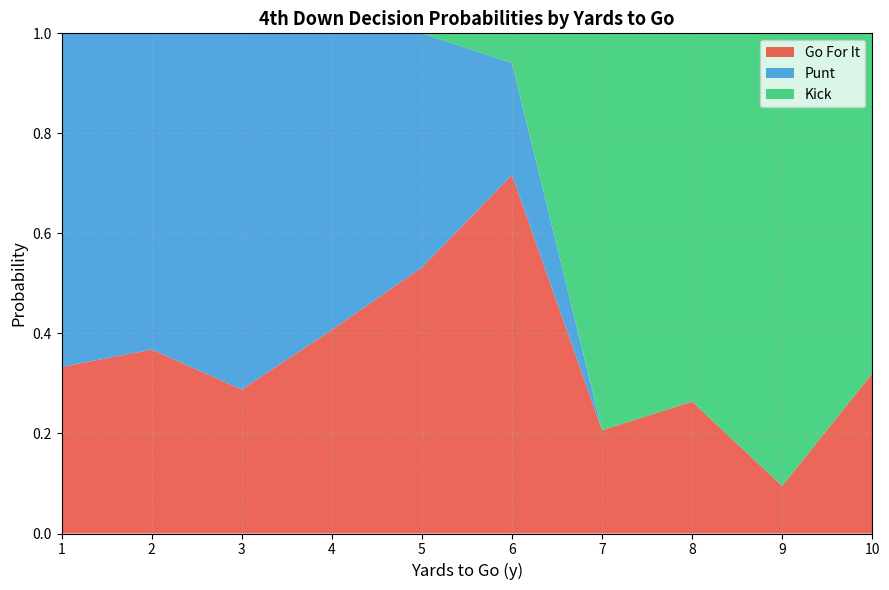

True or false: Go For It has a value of 0.3 at 7.

False